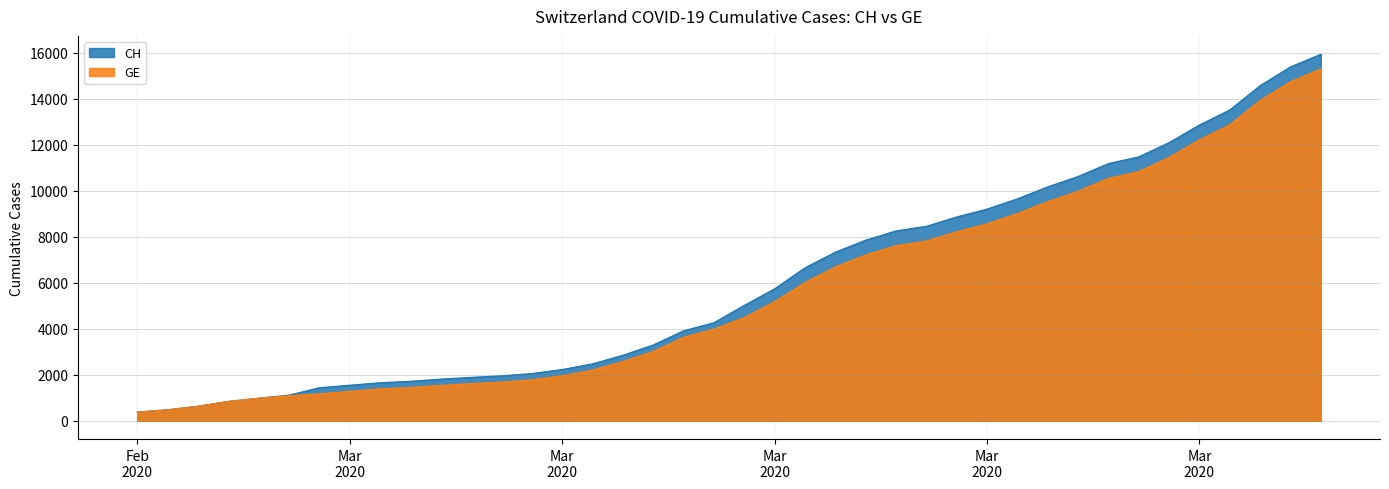

What is the difference between the second highest and minimum values in the CH series?

15000